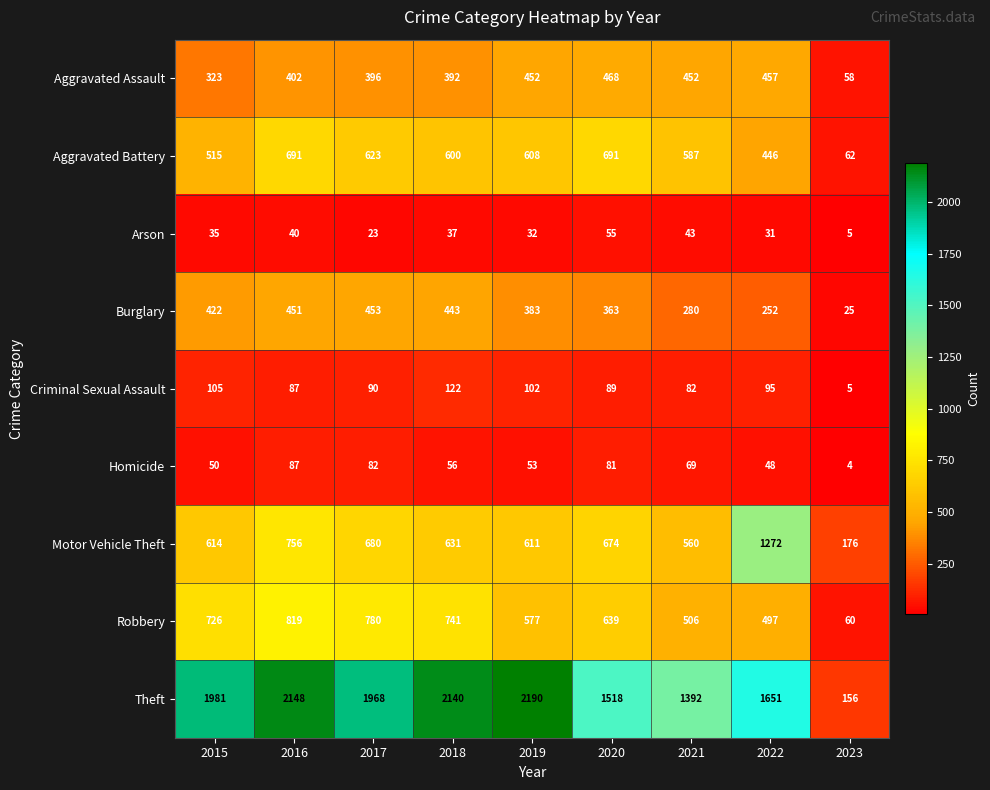

Where is Aggravated Assault nearest to the value 263?

2015